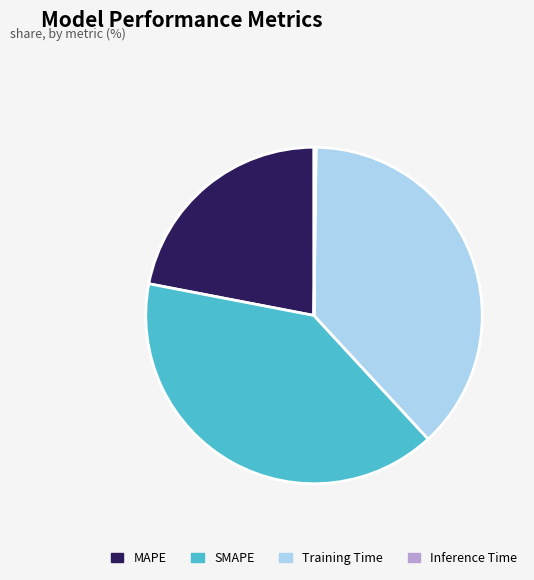

Approximately how many times larger is the value at MAPE compared to Training Time?

0.6